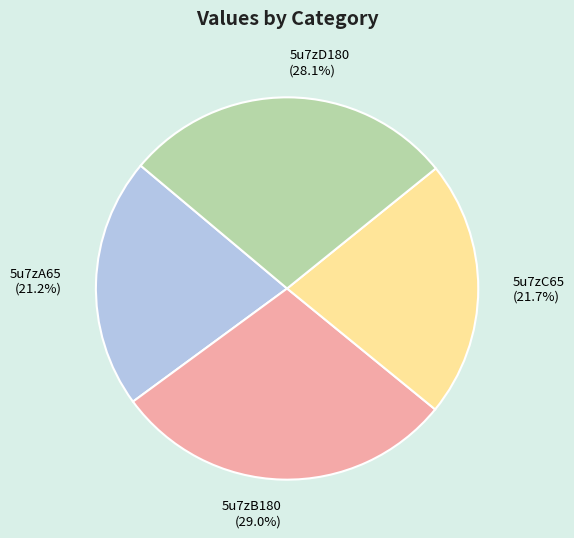

How many slices are in this pie chart?

4